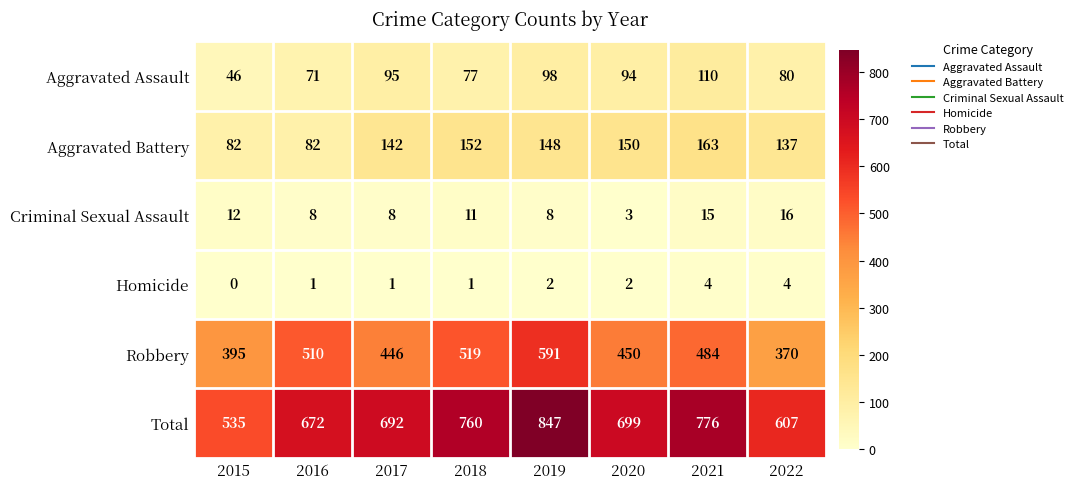

Which series changed the most between 2020 and 2022?

Total